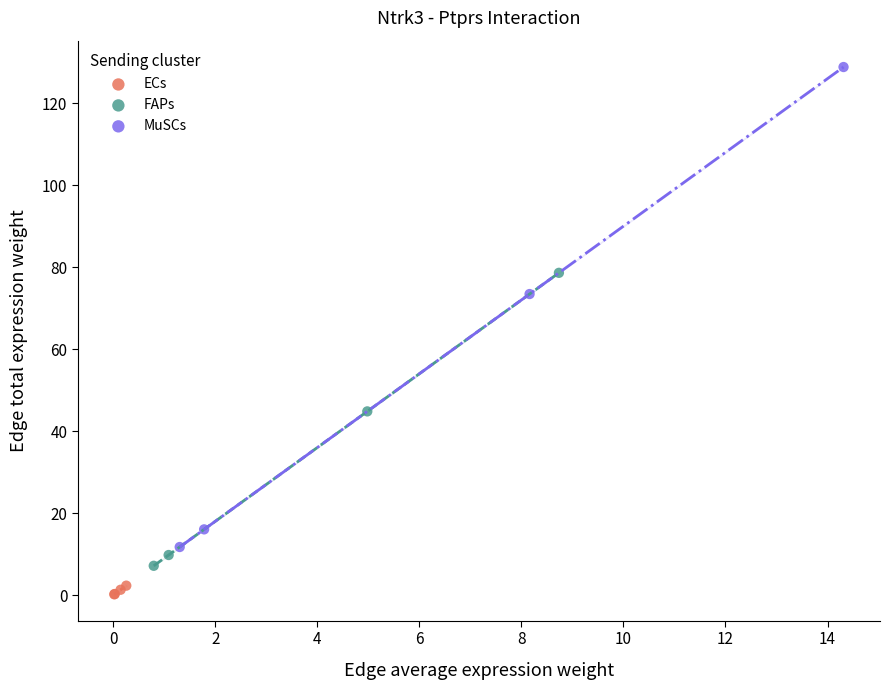

Which series reaches the maximum Y coordinate?

MuSCs